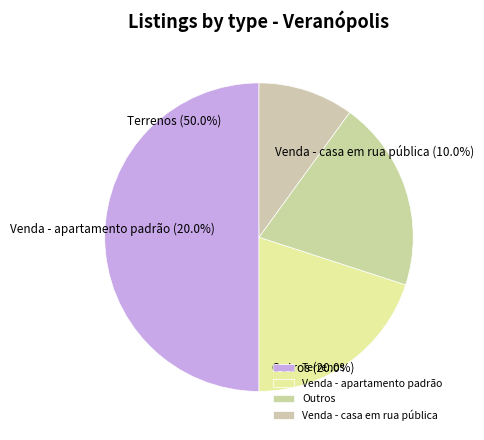

What percentage is the Outros slice, to the nearest percent?

20%